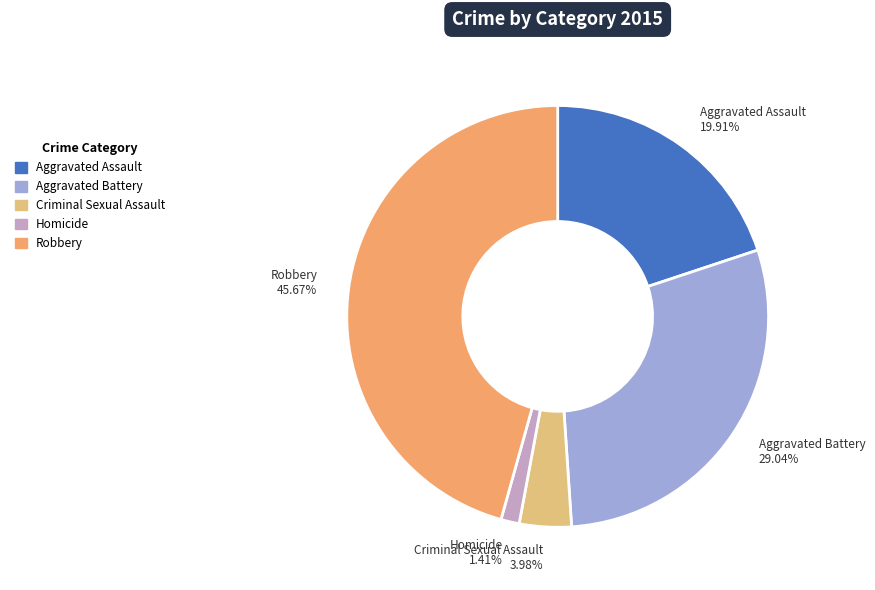

How many slices are in this pie chart?

5